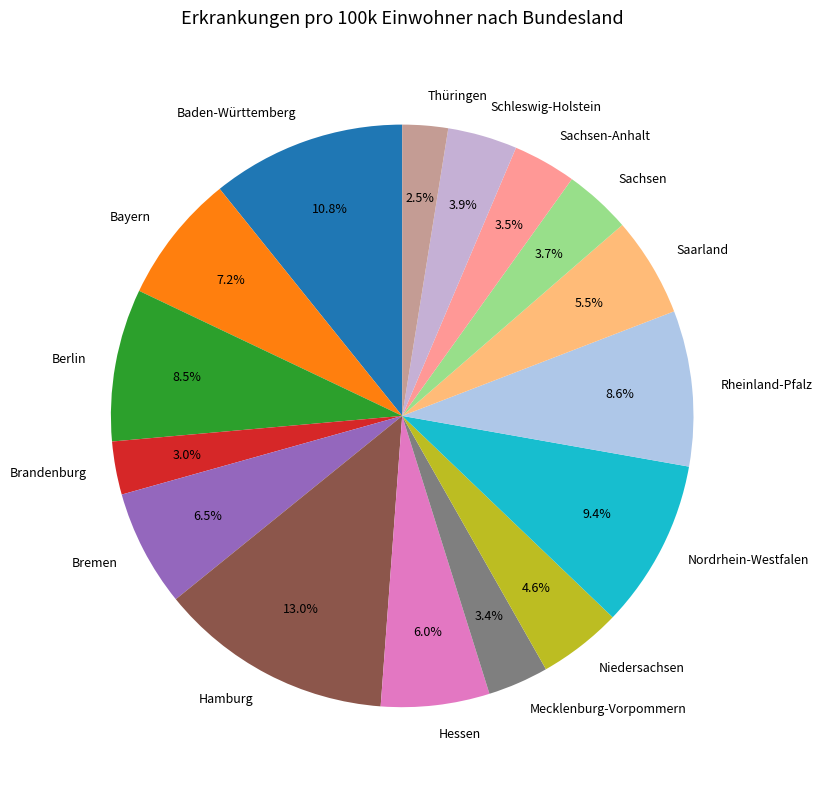

What is the total percentage of Sachsen and Mecklenburg-Vorpommern?

7.1%